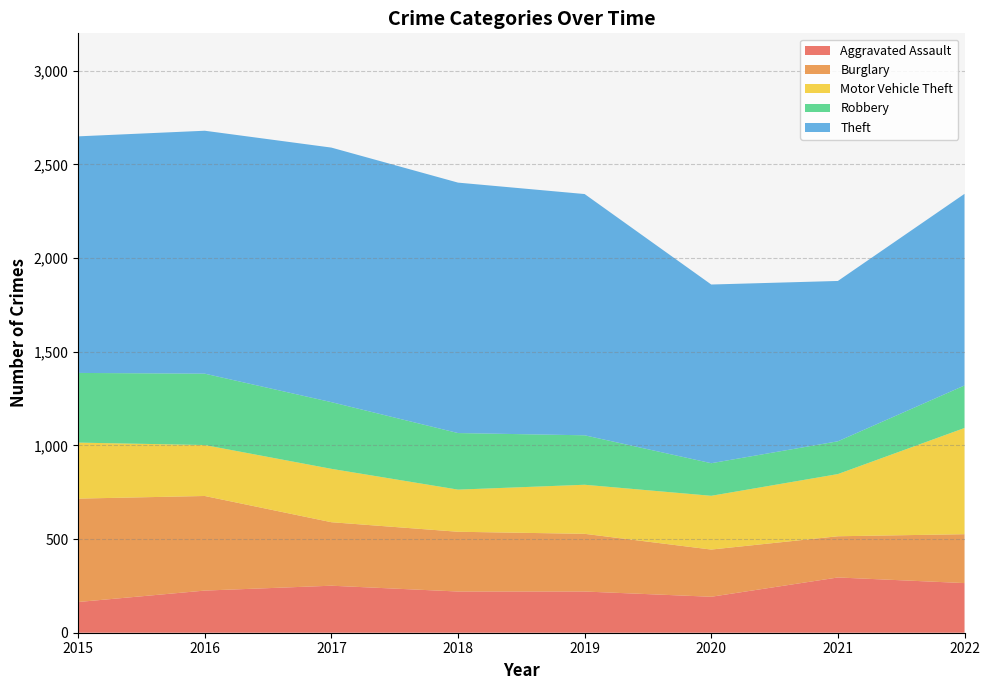

Reading left to right, what are all the values shown in this chart?

Aggravated Assault: 2015=164	2016=225	2017=251	2018=220	2019=220	2020=192	2021=295	2022=265
Burglary: 2015=552	2016=505	2017=339	2018=319	2019=308	2020=252	2021=220	2022=261
Motor Vehicle Theft: 2015=299	2016=272	2017=285	2018=225	2019=262	2020=287	2021=332	2022=567
Robbery: 2015=372	2016=381	2017=356	2018=302	2019=264	2020=174	2021=175	2022=227
Theft: 2015=1263	2016=1297	2017=1359	2018=1337	2019=1288	2020=954	2021=856	2022=1023